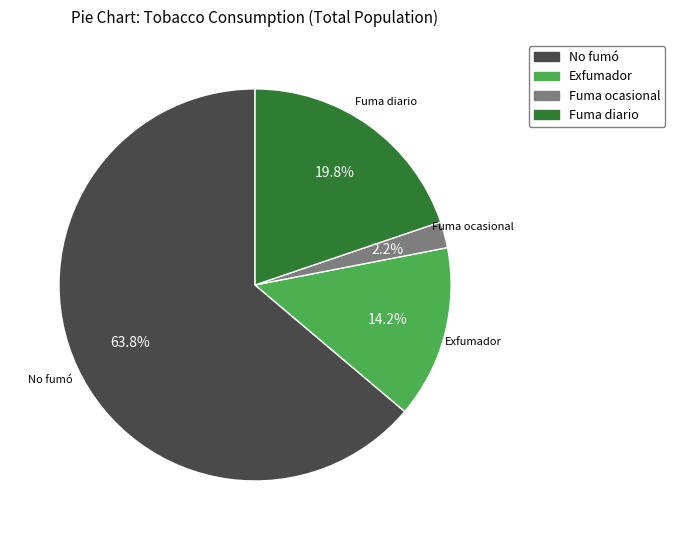

Is there any slice that represents more than half of the pie?

Yes